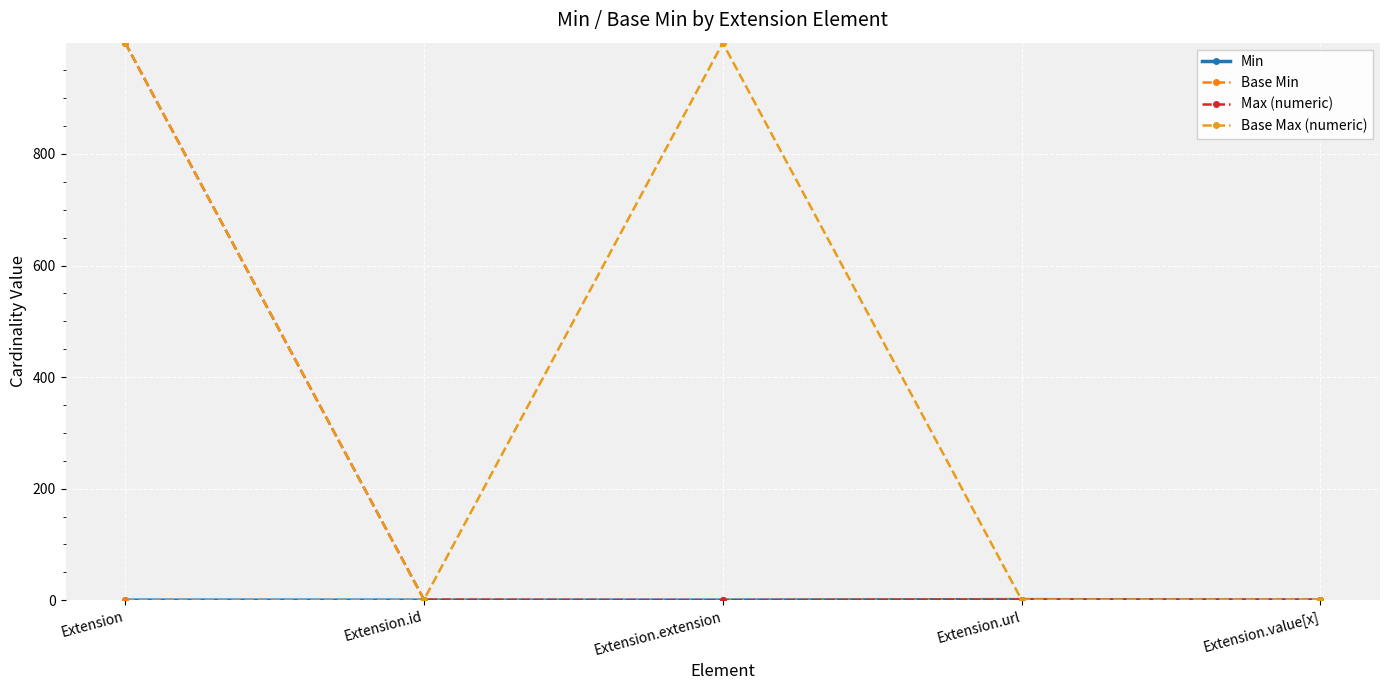

Reading right to left, extract all data points from this chart.

Min: 0	1	0	0	0
Base Min: 0	1	0	0	0
Max (numeric): 1	1	0	1	999
Base Max (numeric): 1	1	999	1	999